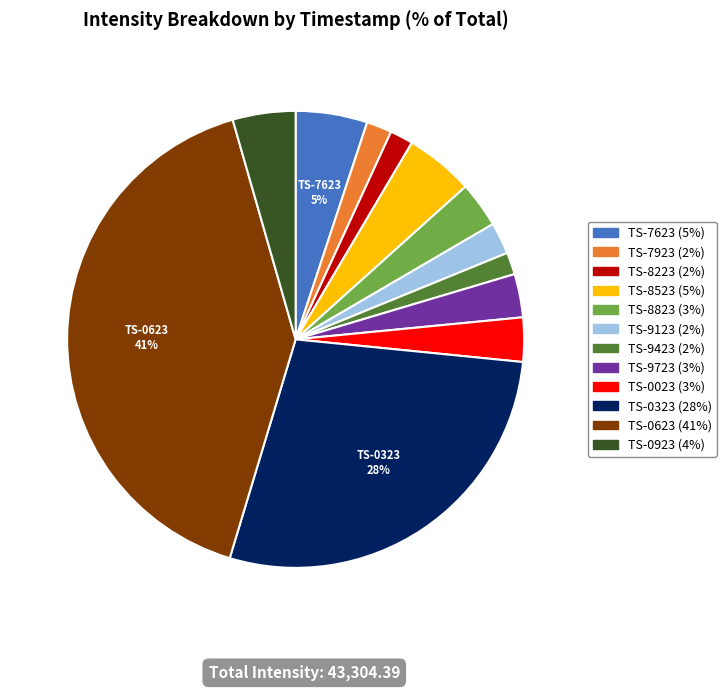

To the nearest percent, what is the difference between the largest and smallest slice percentages?

39%